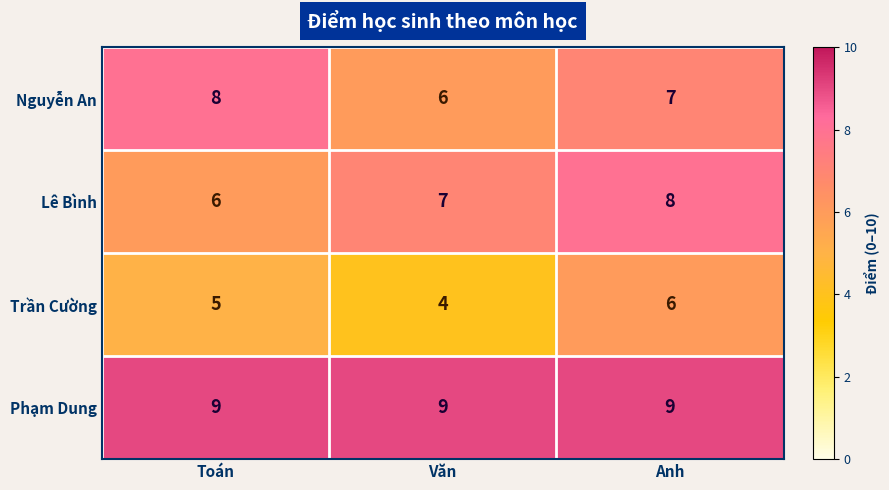

What is the difference between the highest and lowest values at Văn?

5